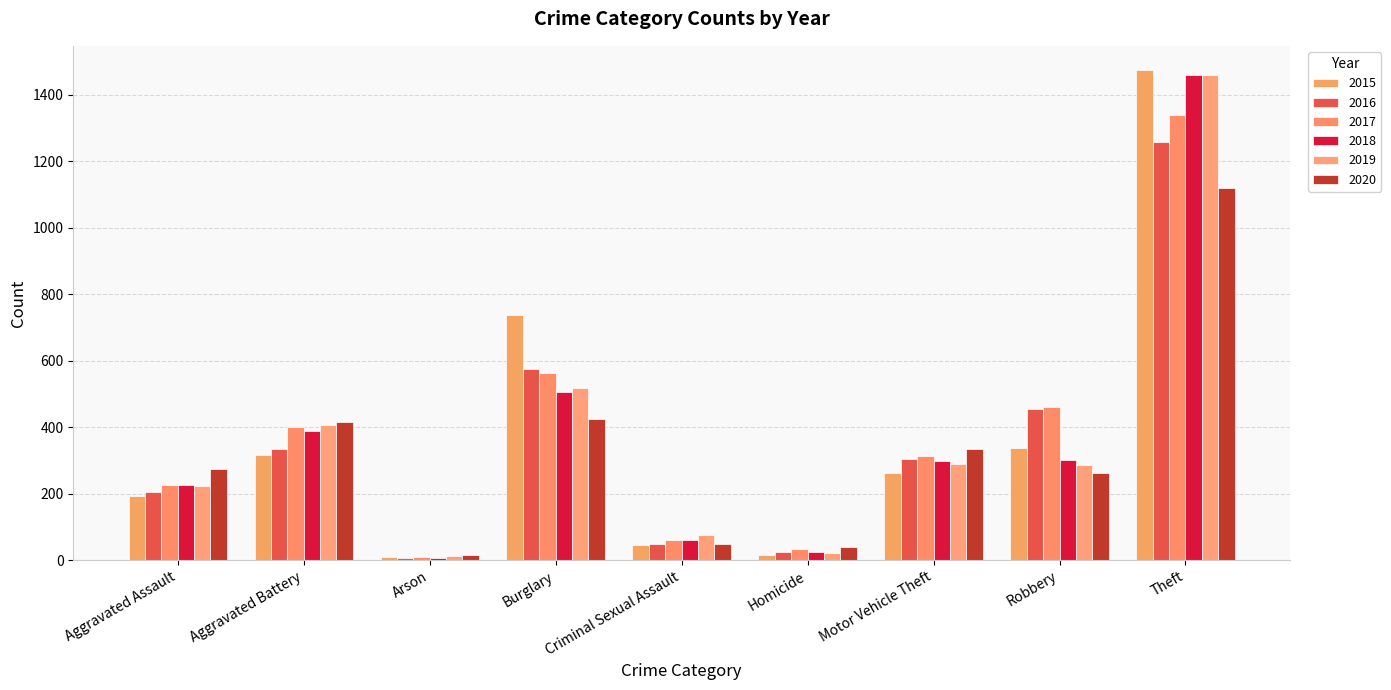

Reading left to right, transcribe all the data shown in this chart.

2015: 194	316	9	738	46	15	263	337	1474
2016: 206	336	7	576	50	26	304	454	1259
2017: 225	400	10	562	62	33	312	460	1339
2018: 225	389	7	506	60	25	298	301	1461
2019: 223	407	12	517	77	22	290	287	1459
2020: 273	416	17	425	48	41	333	263	1120